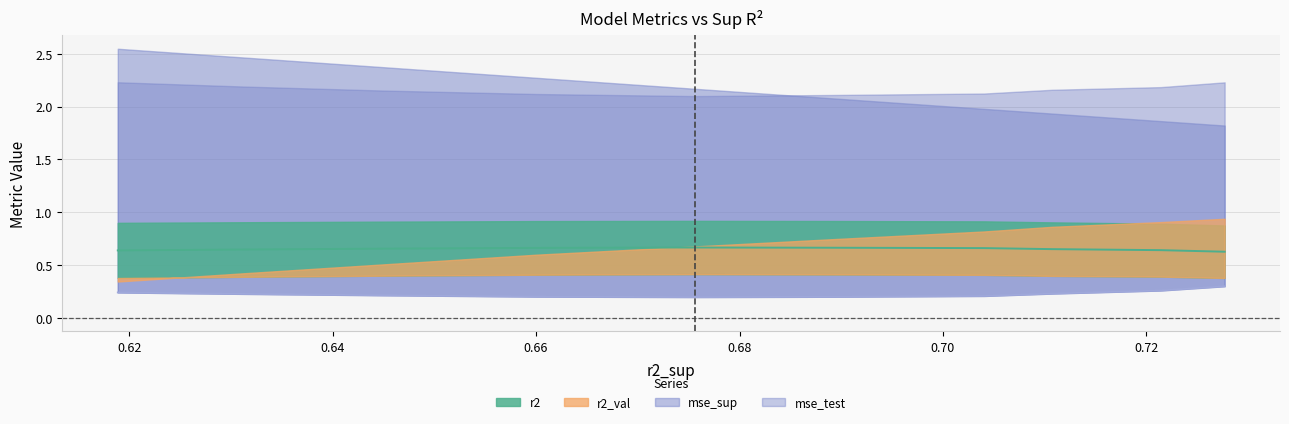

How many interior local valleys (lower than both neighbors) does the data have?

1